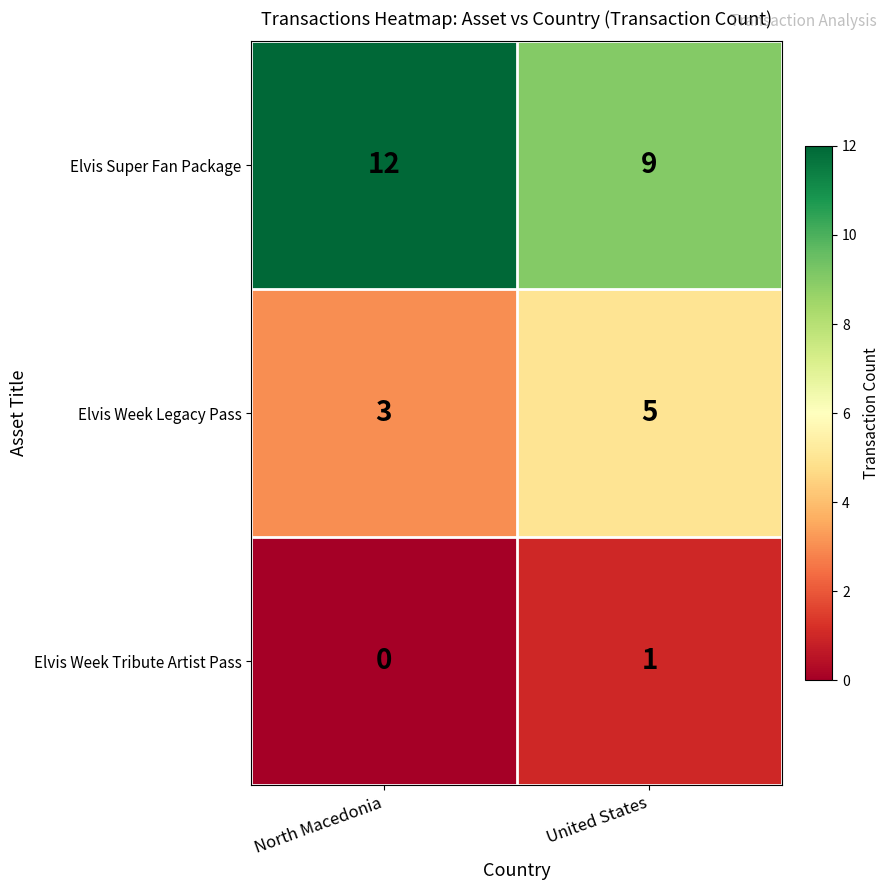

Which series has the widest spread of values?

row_0